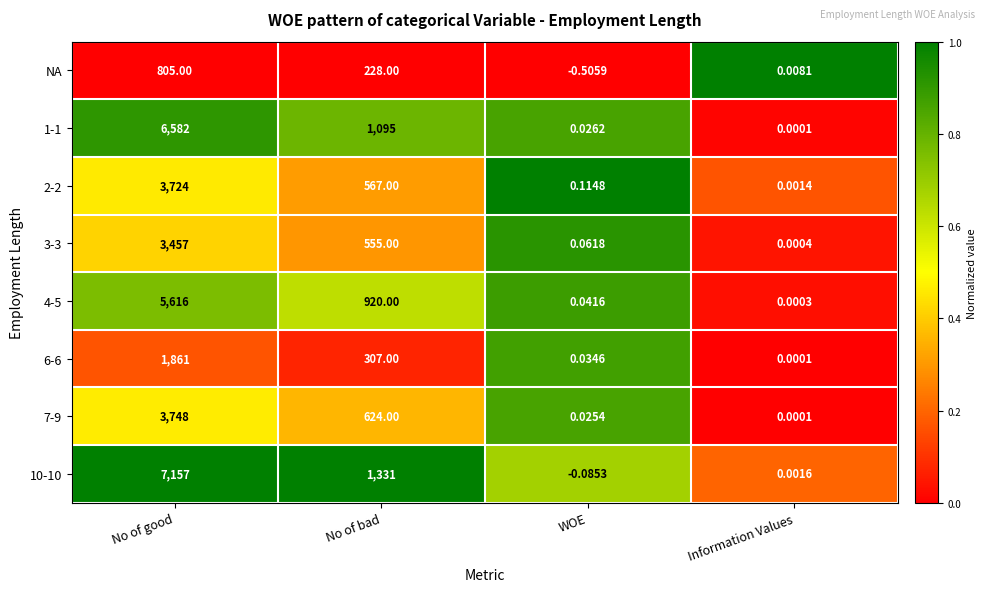

How many data points does each series have?

4